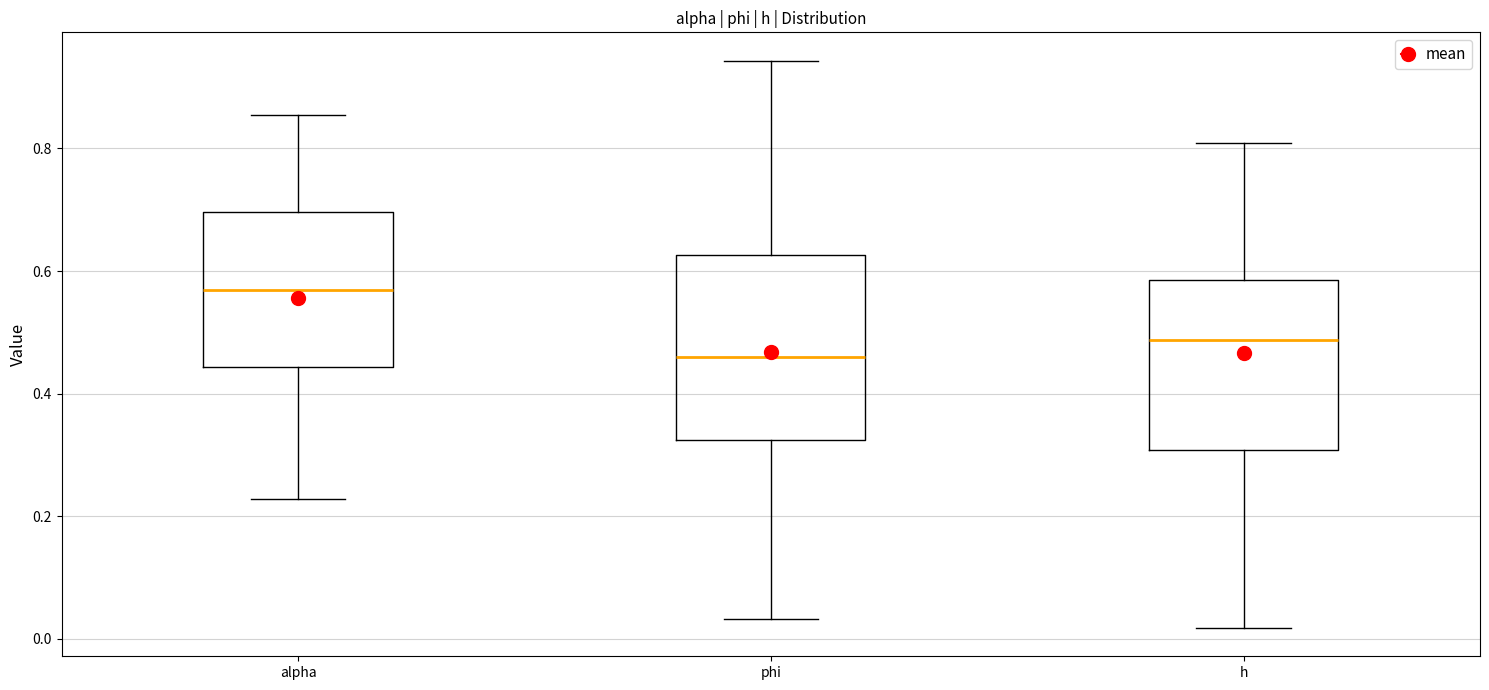

Comparing the boxes themselves (not the whiskers), which one is the tallest?

phi